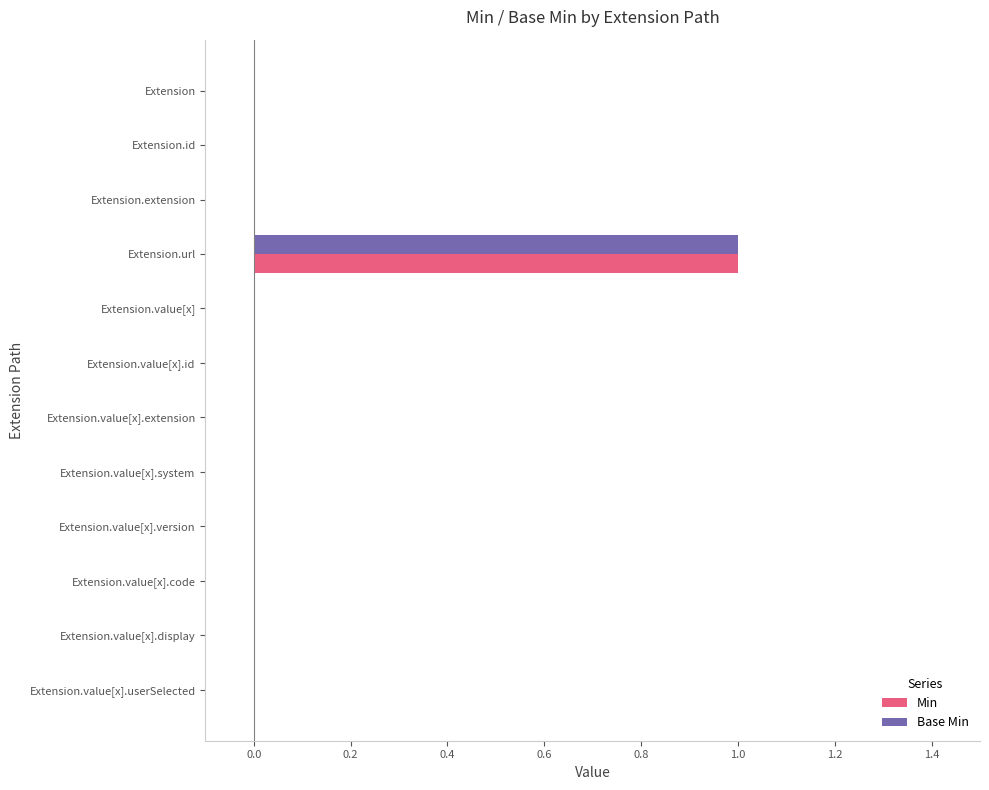

At which category is the sum across all series the highest?

Extension.url